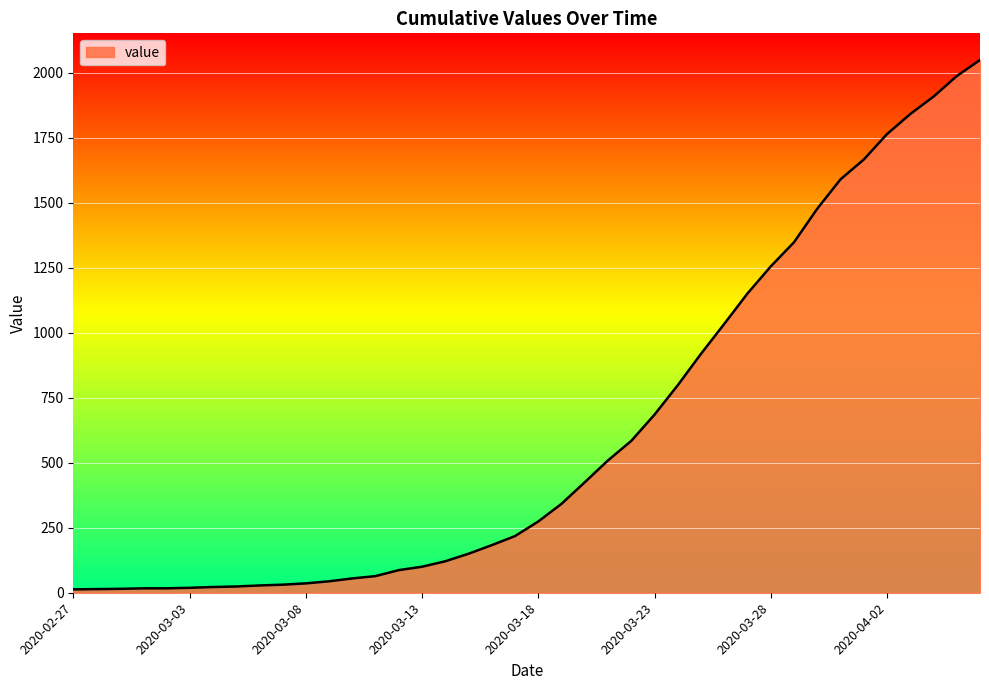

What is the difference between the maximum and minimum values?

2036